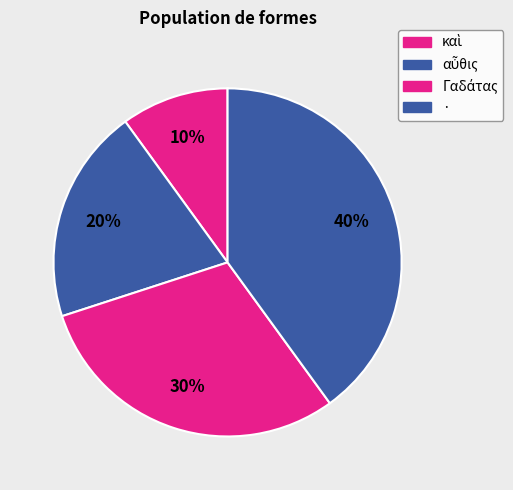

How many slices are in this pie chart?

4